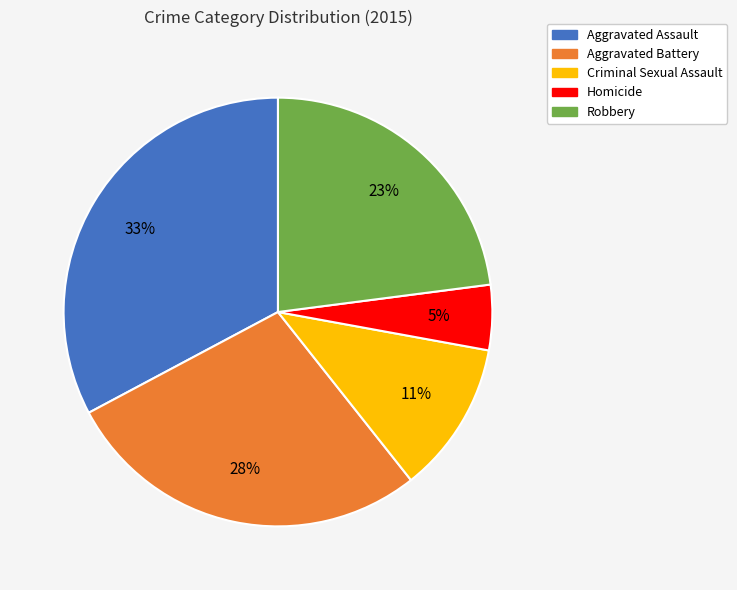

Combined, do Aggravated Battery and Criminal Sexual Assault account for over 50%?

No